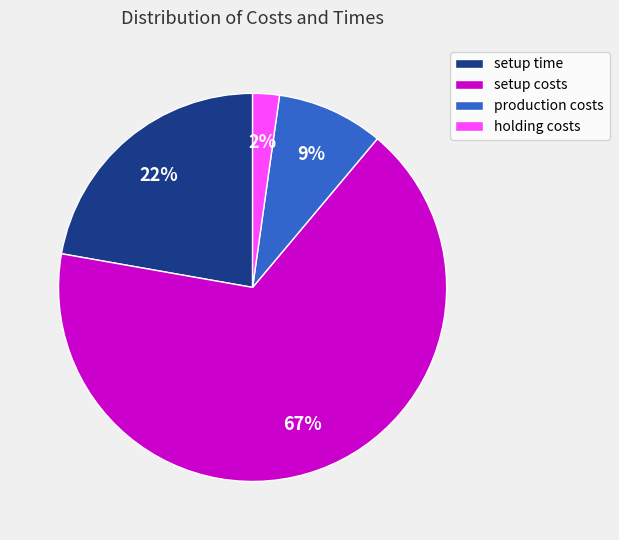

How many slices are in this pie chart?

4